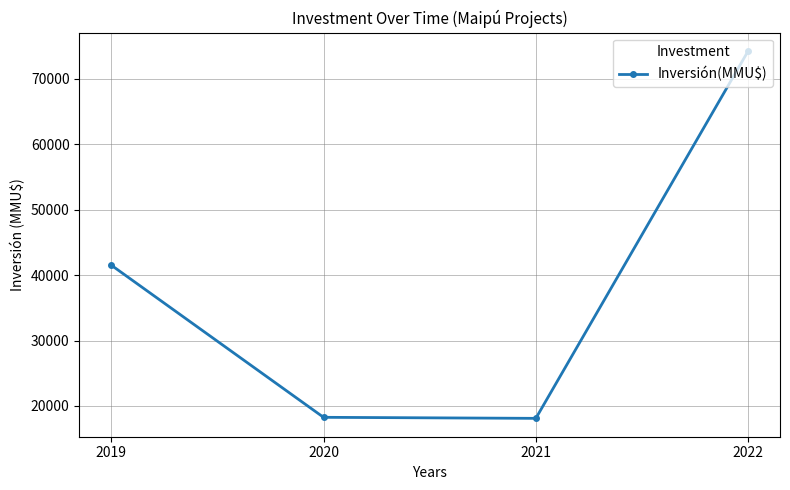

At which label is the value closest to 46169?

2019